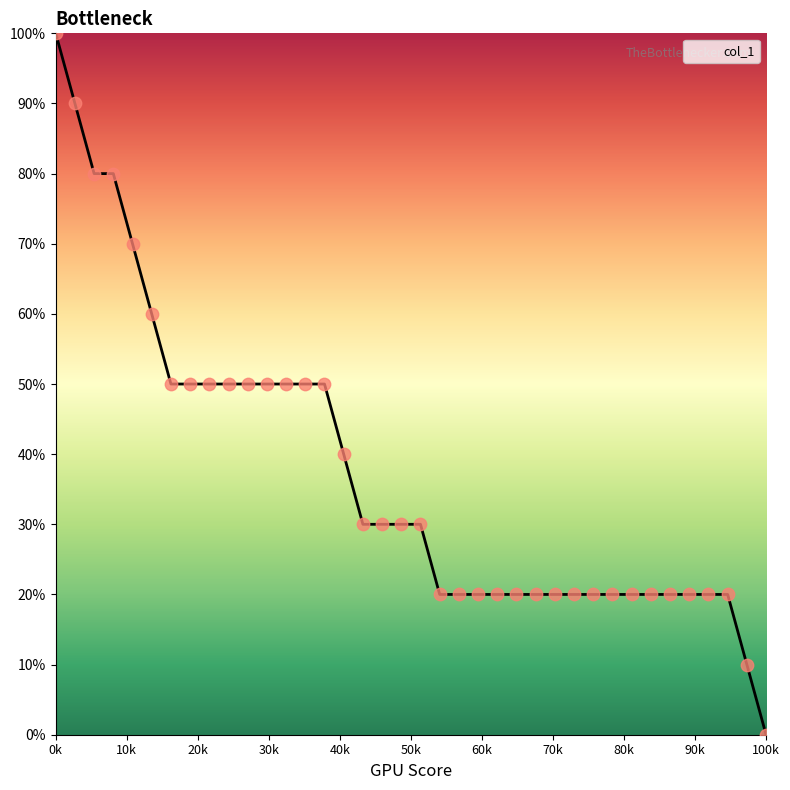

What is the greatest value displayed?

100